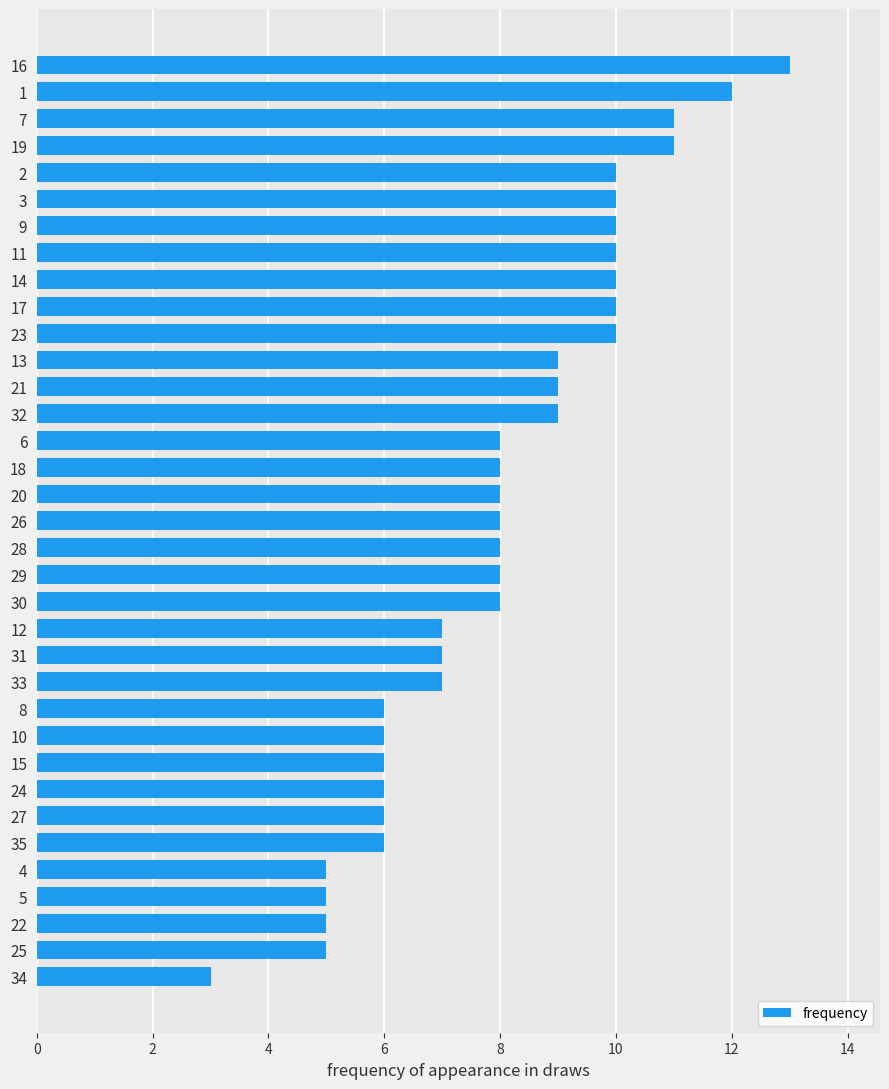

What is the greatest value displayed?

13